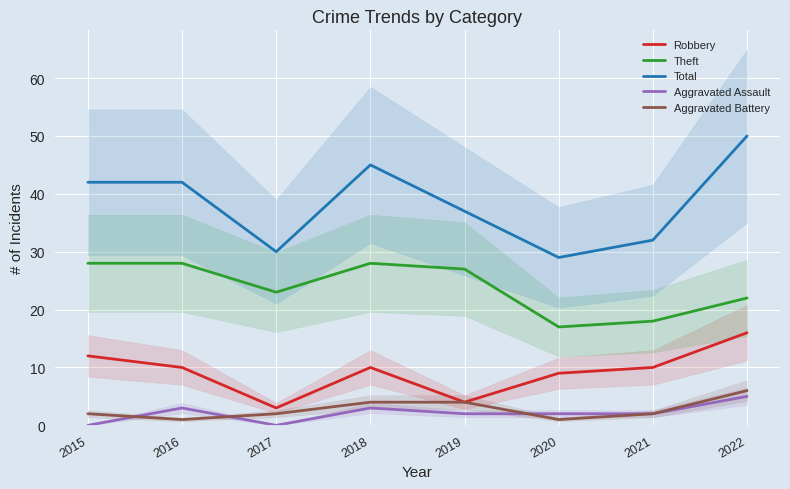

What is the maximum value shown in the chart?

50